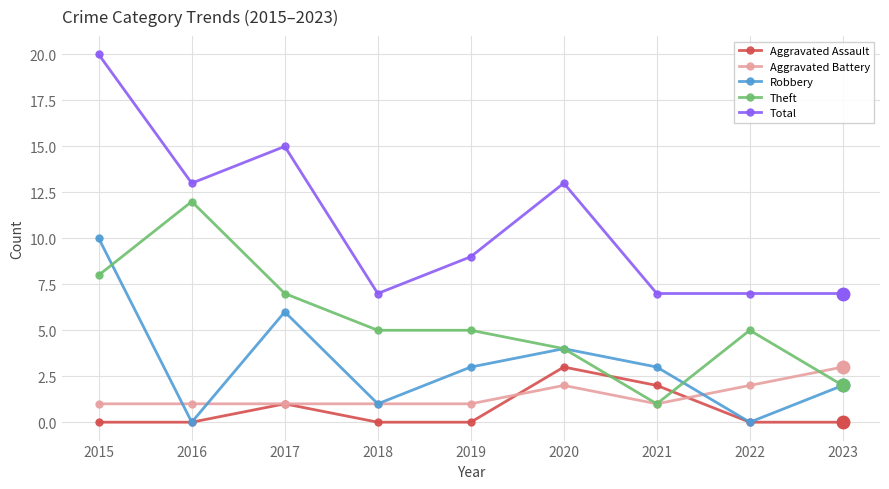

At which category does Total reach its first local peak?

2017